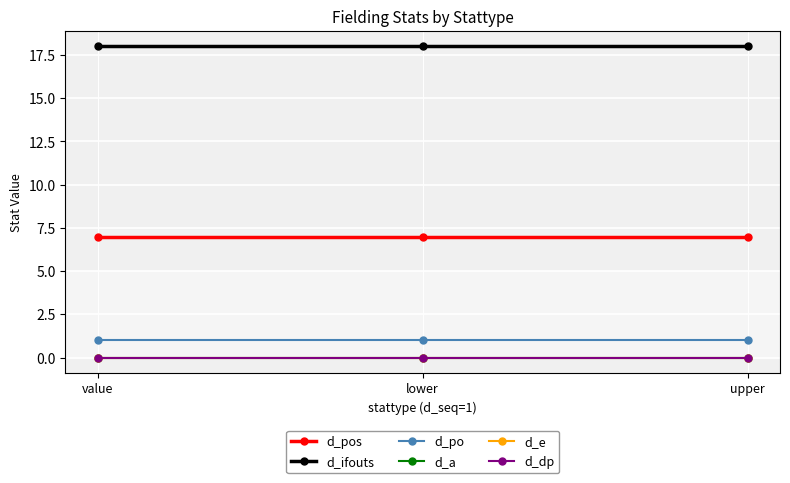

What is the sum of the d_po values at lower and value?

2